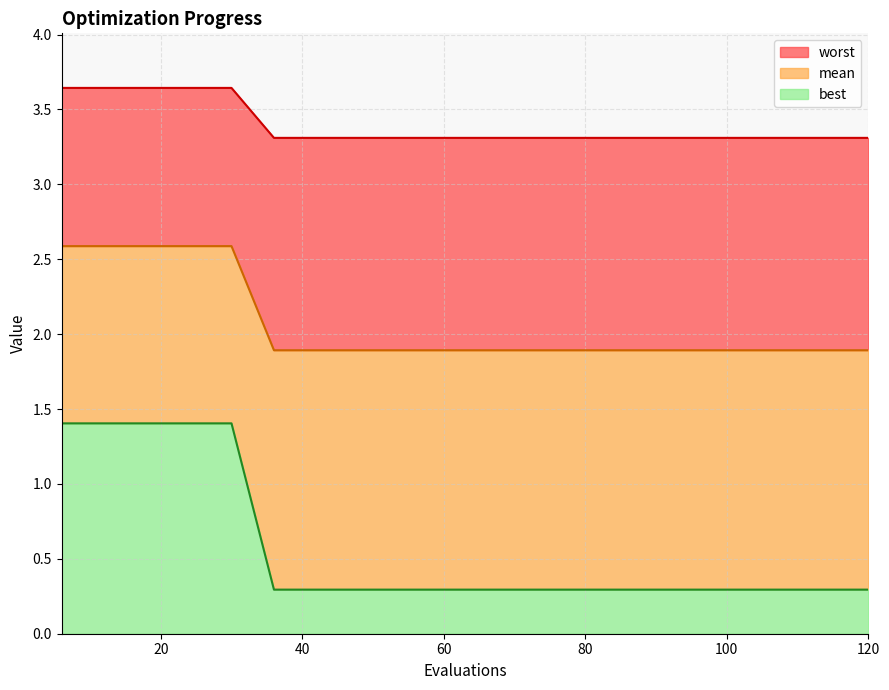

The mean series shows 1.4 at 72. True or false?

False